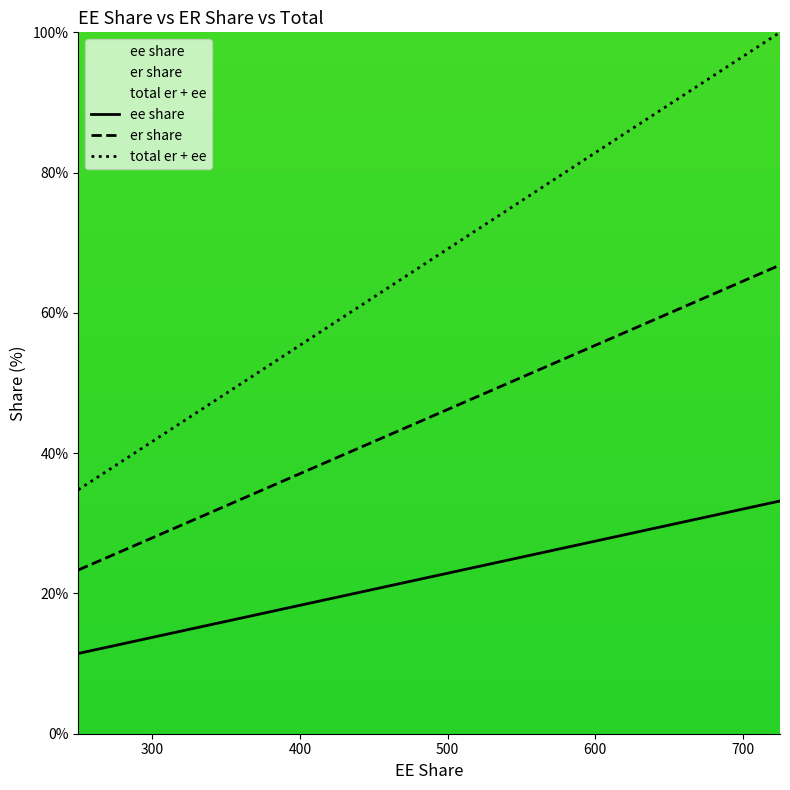

How many series are shown in this chart?

3